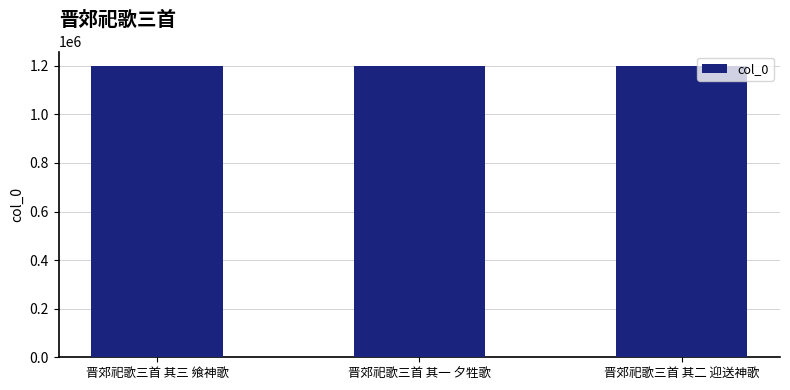

What is the label of the 1st bar from the right?

晋郊祀歌三首 其二 迎送神歌